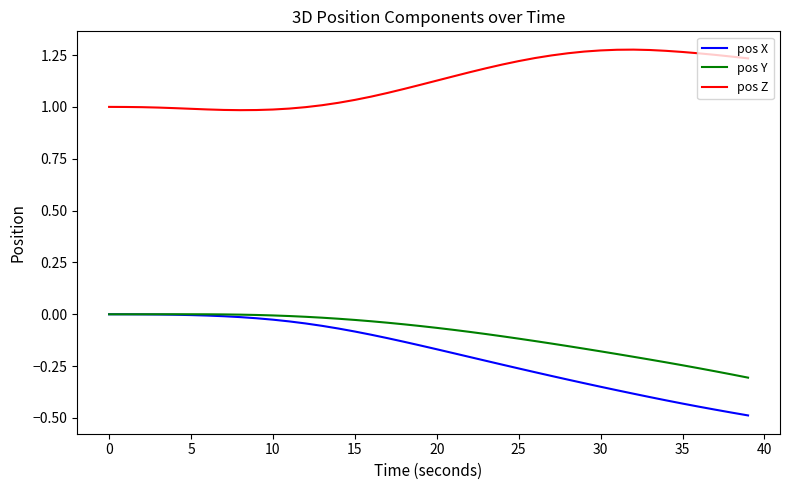

True or false: pos Z and pos Y cross at least once.

False